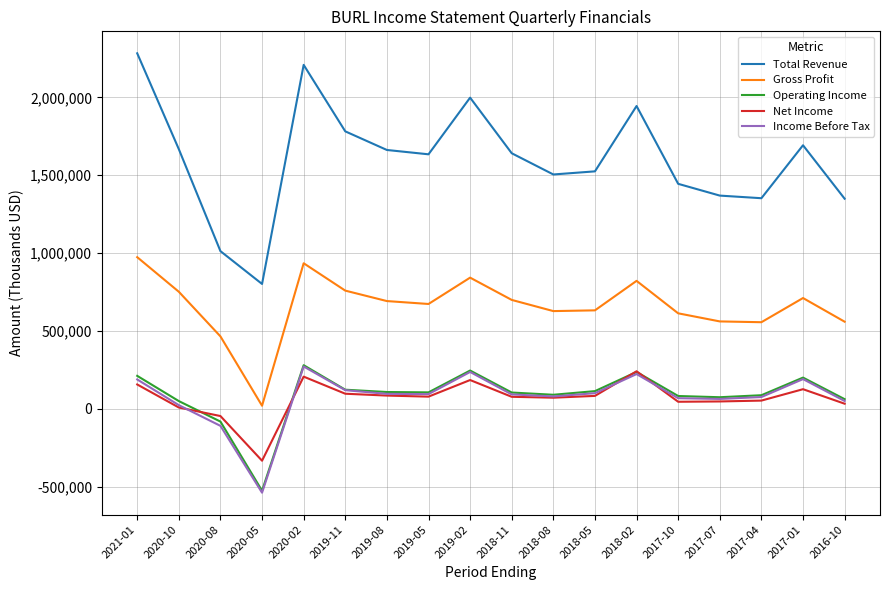

At which category does Total Revenue reach its first local peak?

2020-02